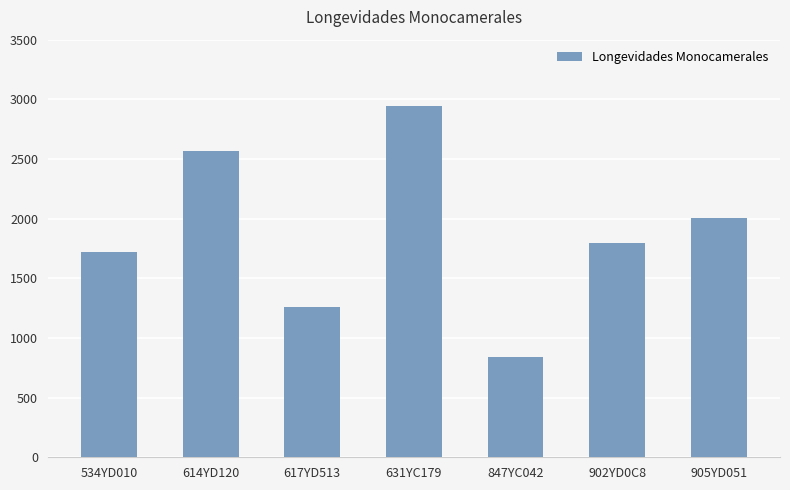

What is the value of the 7th bar from the left?

2003